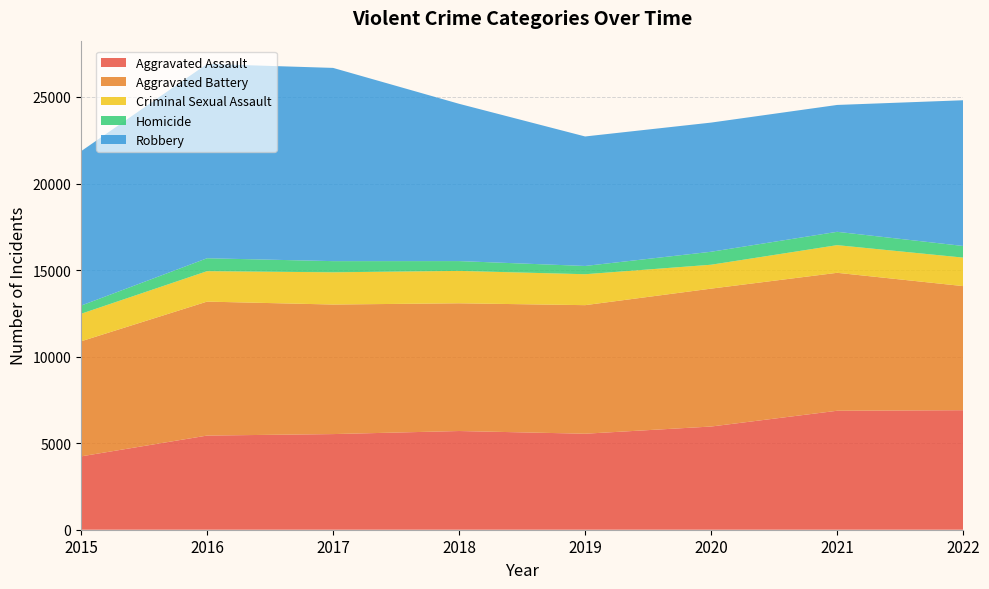

Reading right to left, what are all the values shown in this chart?

Aggravated Assault: 2022=6905	2021=6873	2020=5962	2019=5546	2018=5702	2017=5525	2016=5439	2015=4237
Aggravated Battery: 2022=7169	2021=7969	2020=7966	2019=7427	2018=7379	2017=7484	2016=7739	2015=6647
Criminal Sexual Assault: 2022=1646	2021=1598	2020=1381	2019=1787	2018=1871	2017=1862	2016=1758	2015=1590
Homicide: 2022=672	2021=770	2020=749	2019=477	2018=567	2017=645	2016=747	2015=472
Robbery: 2022=8418	2021=7329	2020=7462	2019=7481	2018=9086	2017=11163	2016=11224	2015=8918